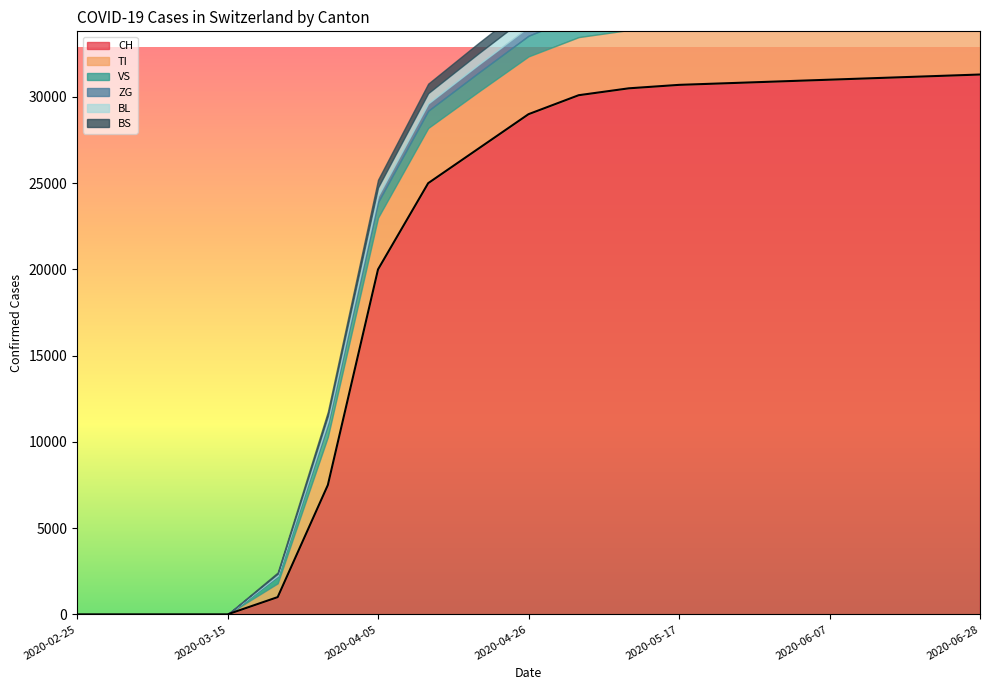

What is the difference between the highest and lowest values at 2020-06-14?

30572